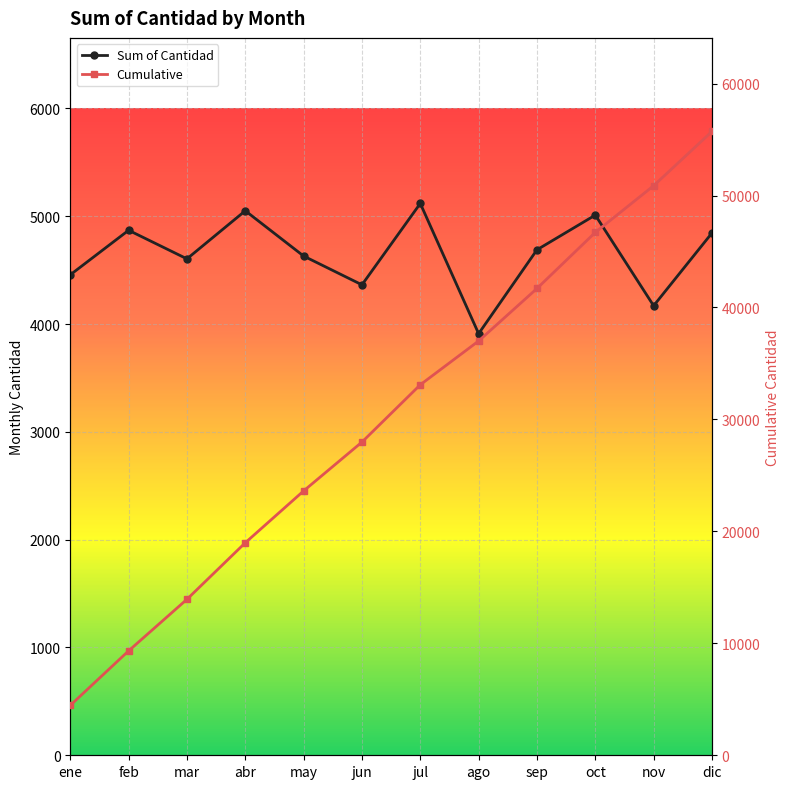

How many lines are shown in the chart?

2